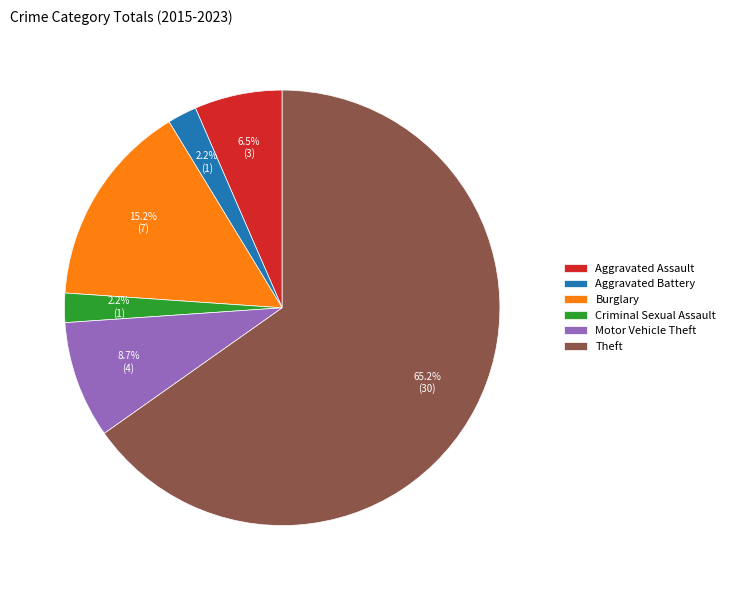

Which category accounts for the majority?

Theft